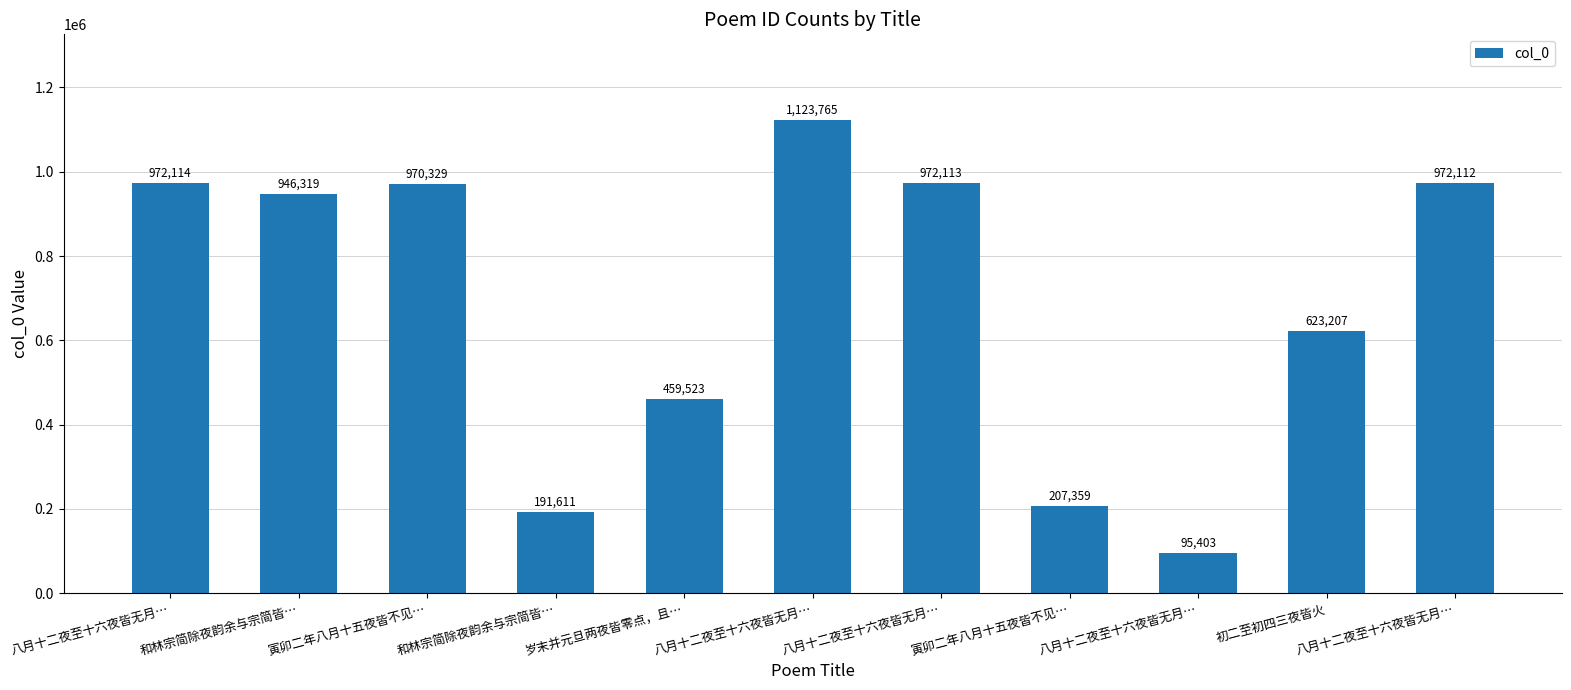

Between 和林宗简除夜韵余与宗简皆… and 八月十二夜至十六夜皆无月…, which is larger?

八月十二夜至十六夜皆无月…